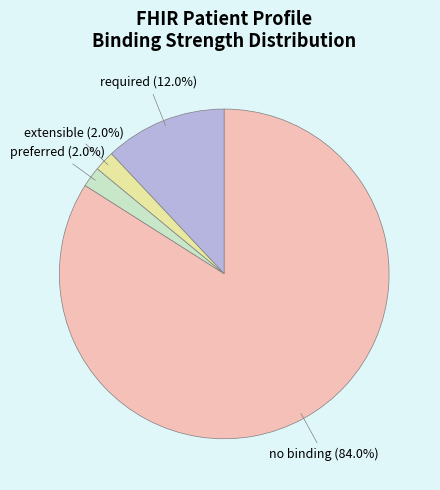

What is the largest slice in the pie chart?

no binding